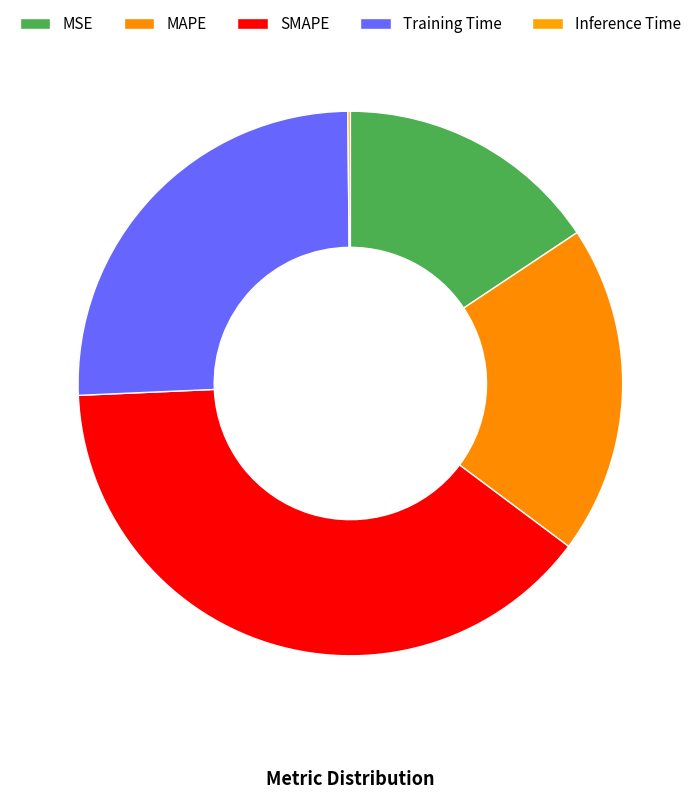

What is the ratio of the value at MAPE to the value at SMAPE?

0.5